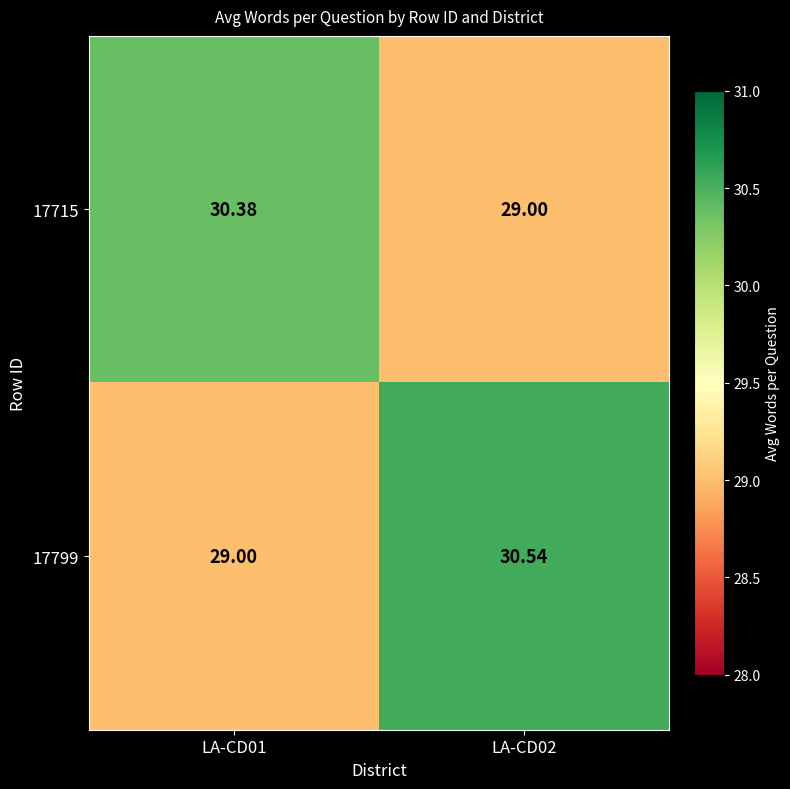

Is the value of 17715 at LA-CD01 greater than the value of 17799 at LA-CD02?

No